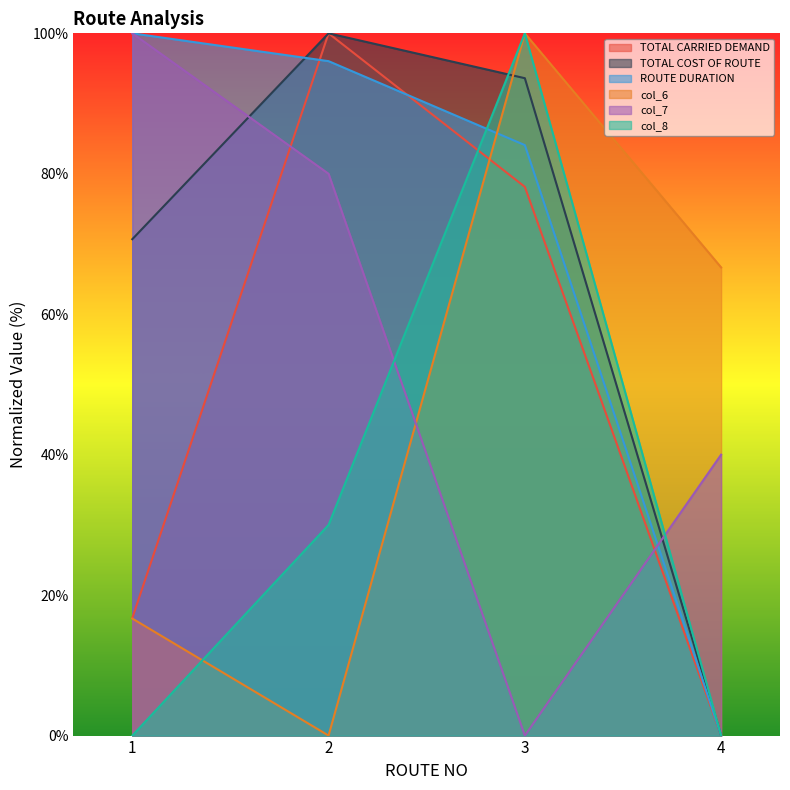

How many positive values does the ROUTE DURATION series have?

3